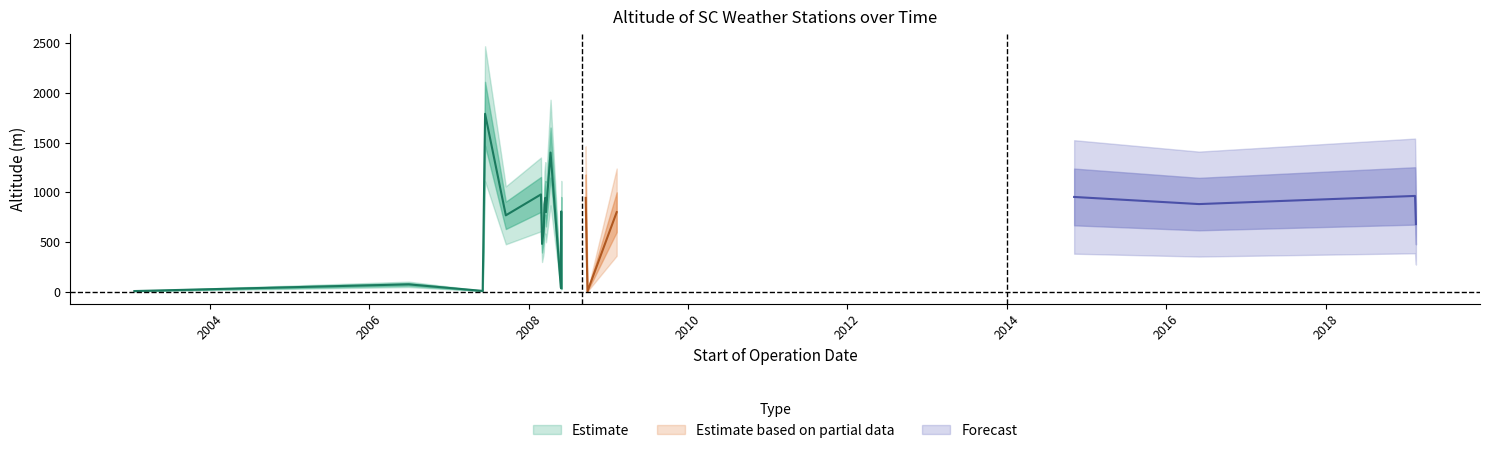

At which category is the sum across all series the highest?

2007-06-16